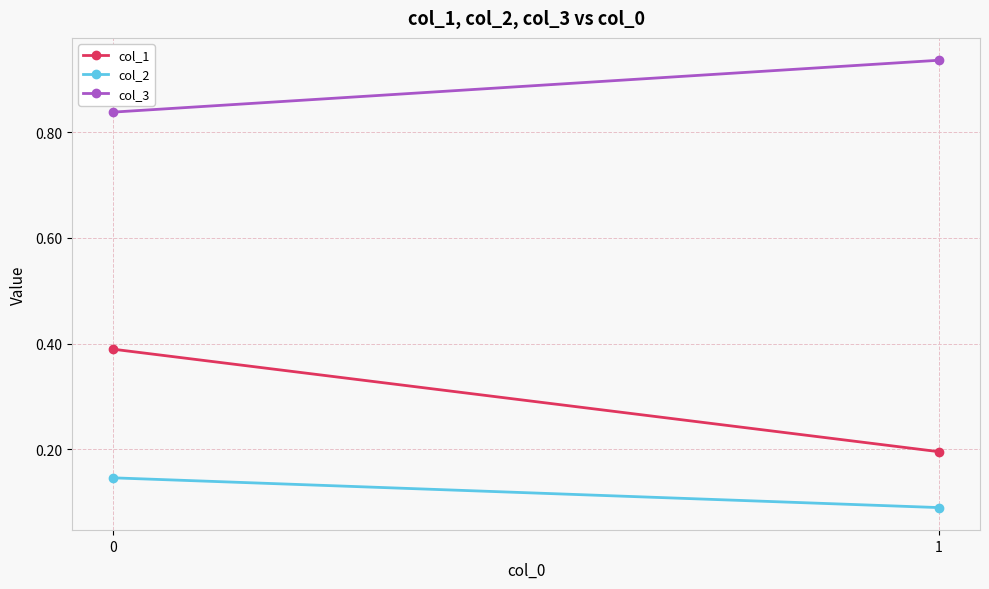

Which label corresponds to the largest value in the chart?

1